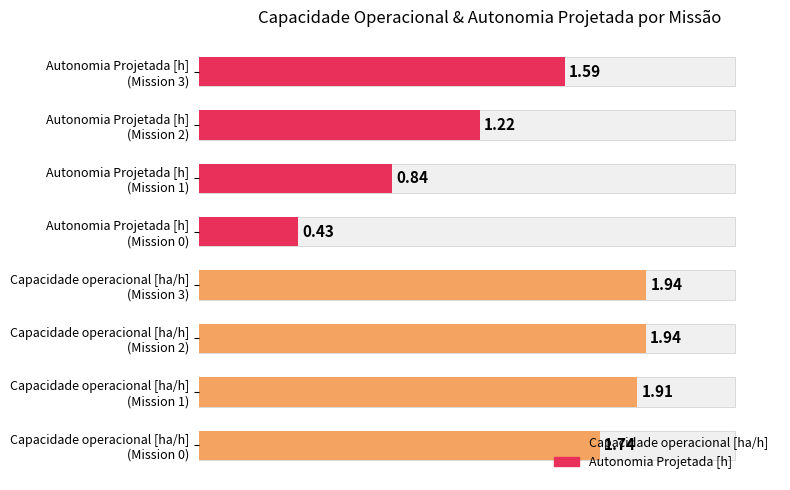

True or false: Capacidade operacional [ha/h] has a value of 1.9 at 1.

True